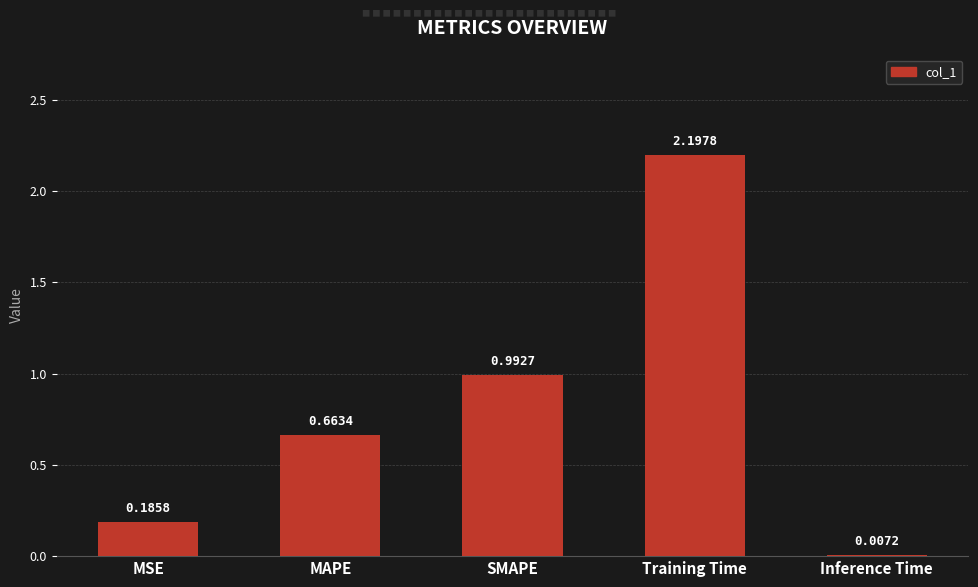

What is the sum of all values?

4.0